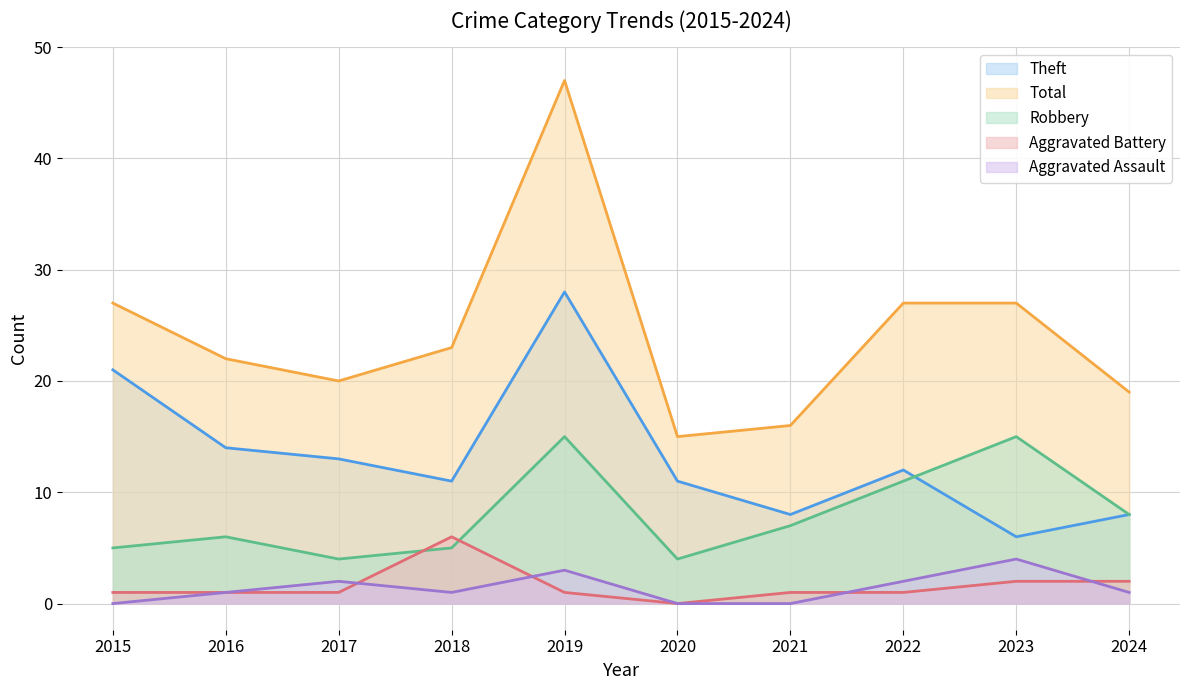

Does the chart display data point markers on the line(s)?

No